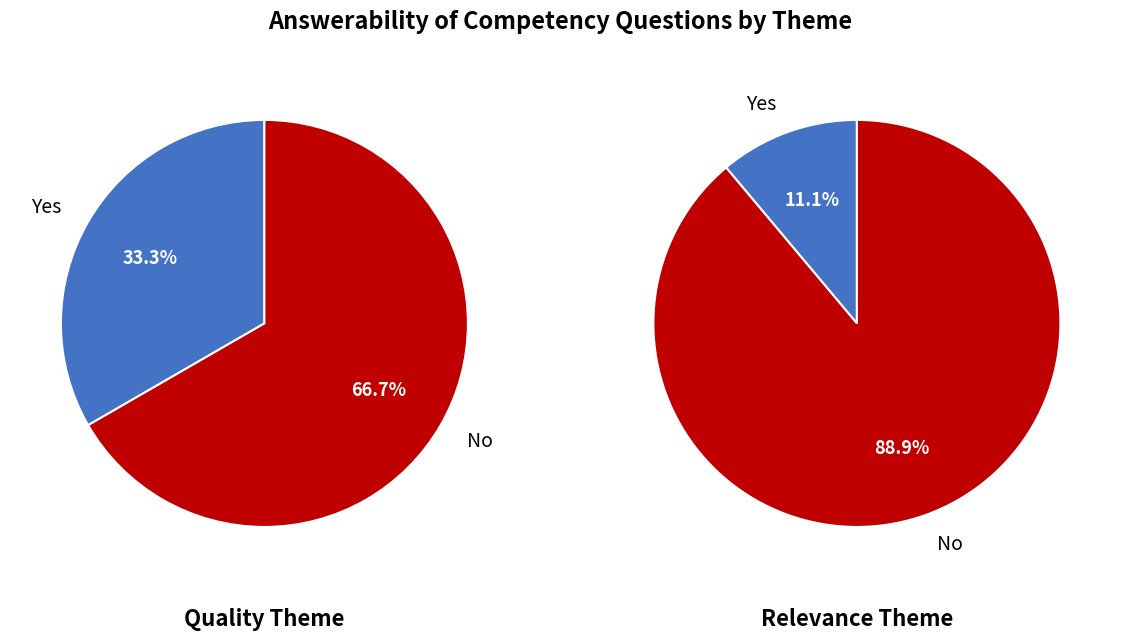

Combined, what portion of the pie is Yes and No?

100.0%